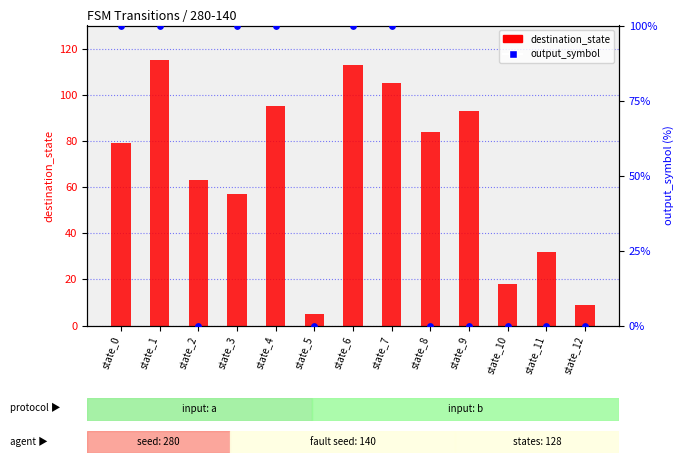

Which series has the largest Y range (max minus min)?

destination_state